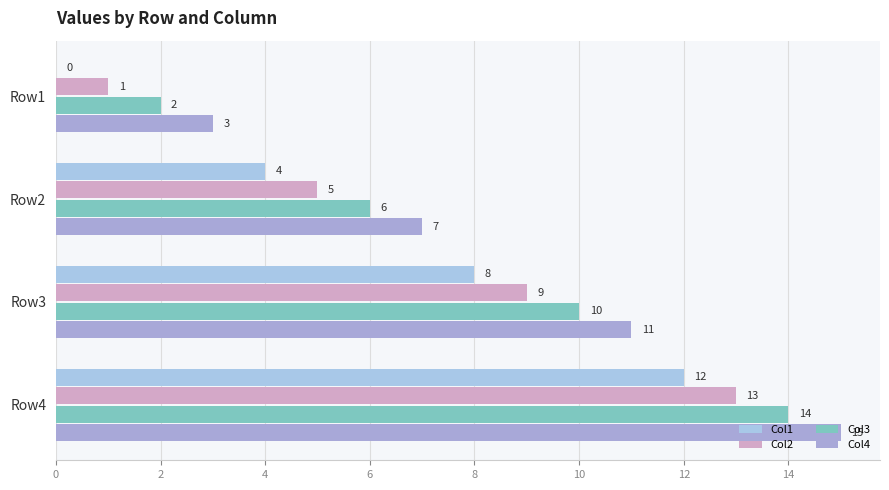

How many distinct data groups are displayed?

4